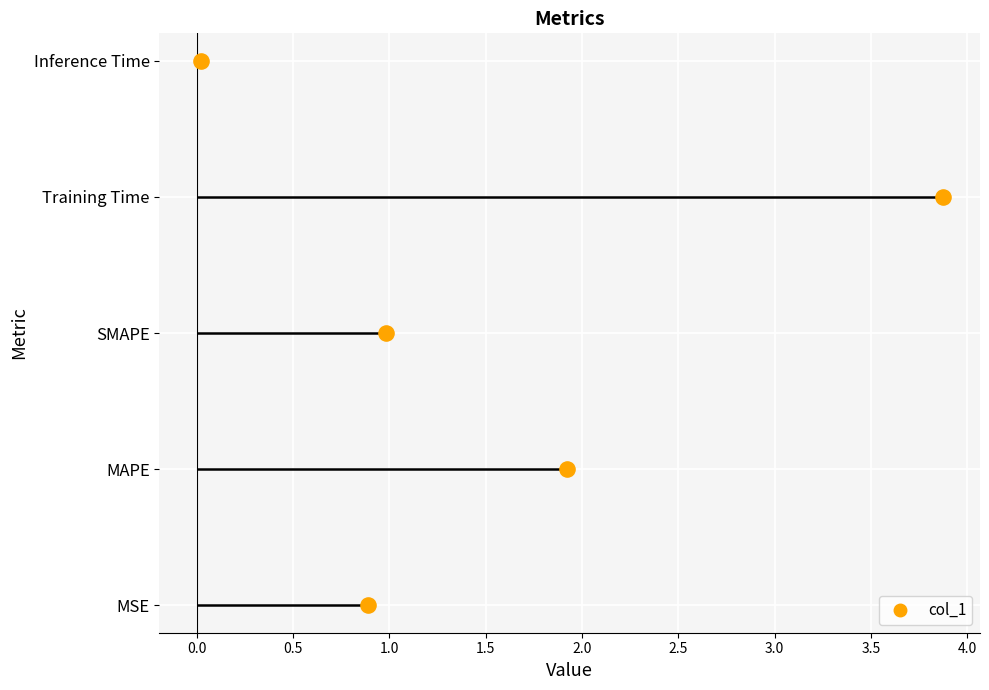

Which has a higher value, SMAPE or MSE?

SMAPE